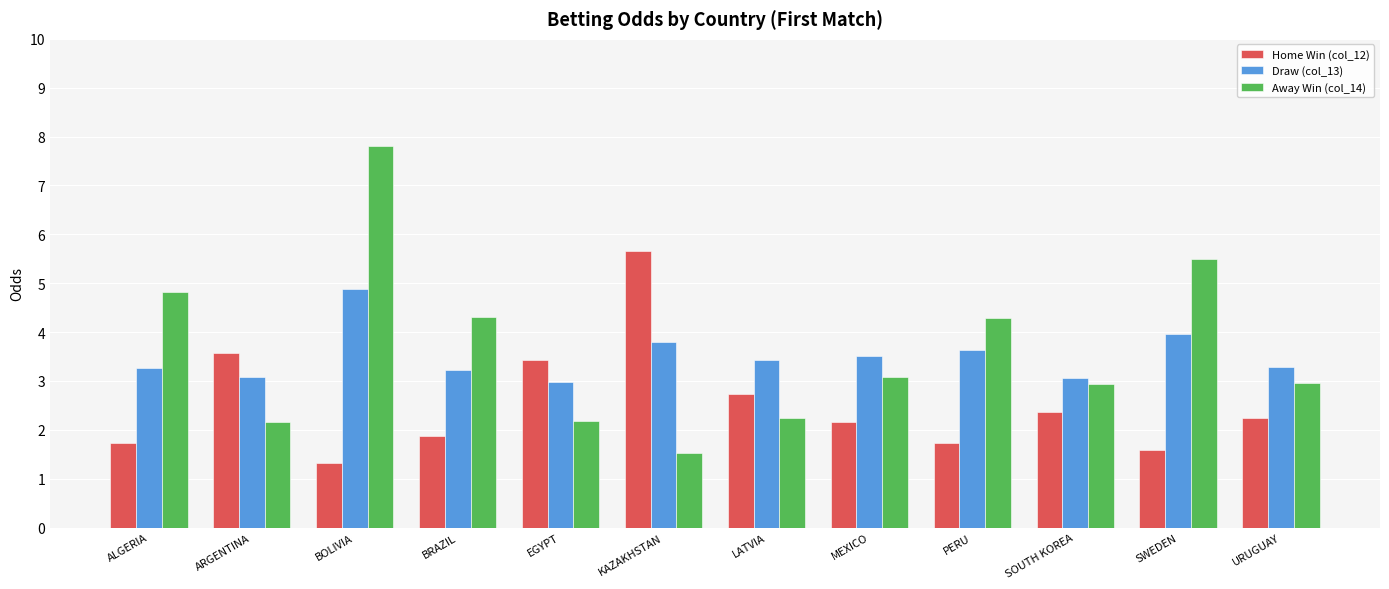

Is the value of Draw (col_13) at LATVIA greater than the value of Home Win (col_12) at SOUTH KOREA?

Yes